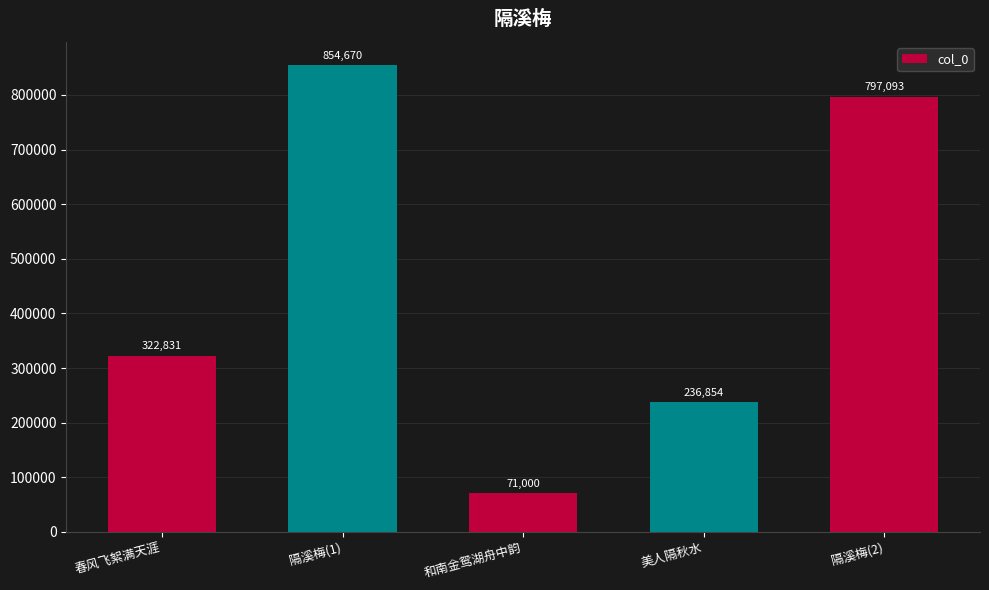

Approximately how many times larger is the value at 和南金鸳湖舟中韵 compared to 春风飞絮满天涯?

0.2